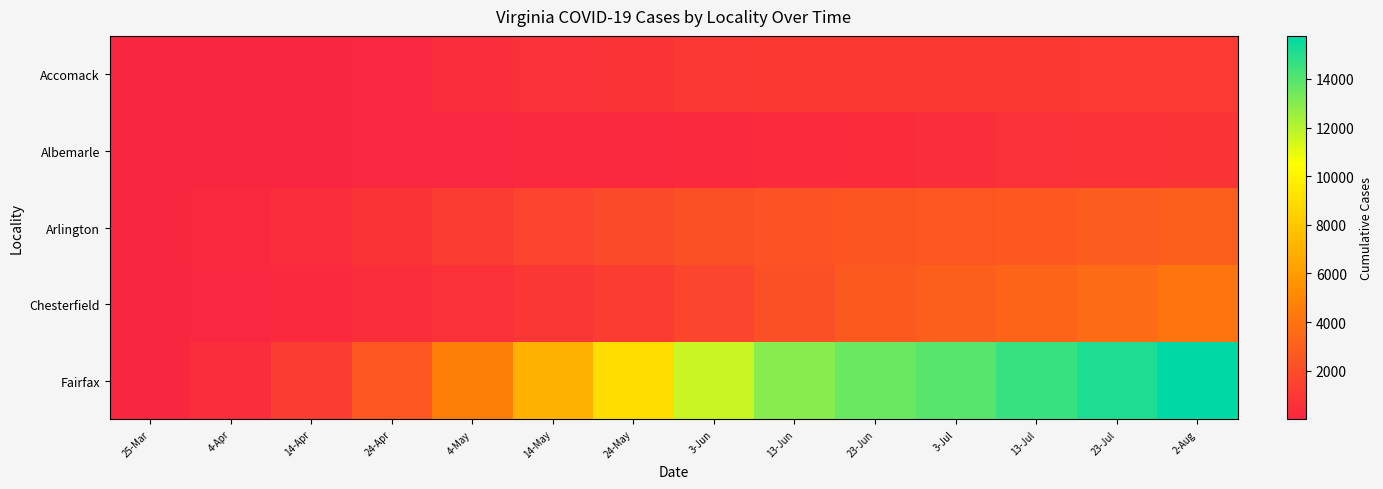

What is the difference between the highest and lowest values at 3-Jun?

11392